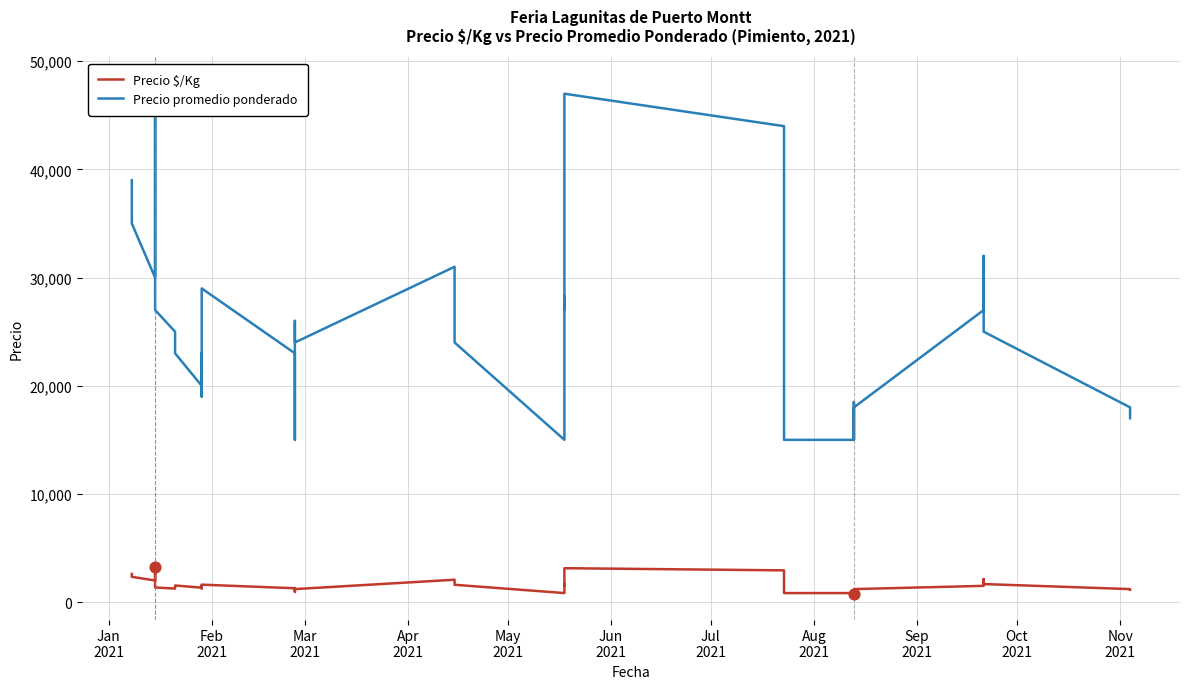

Which series has the largest total across all categories?

Precio promedio ponderado